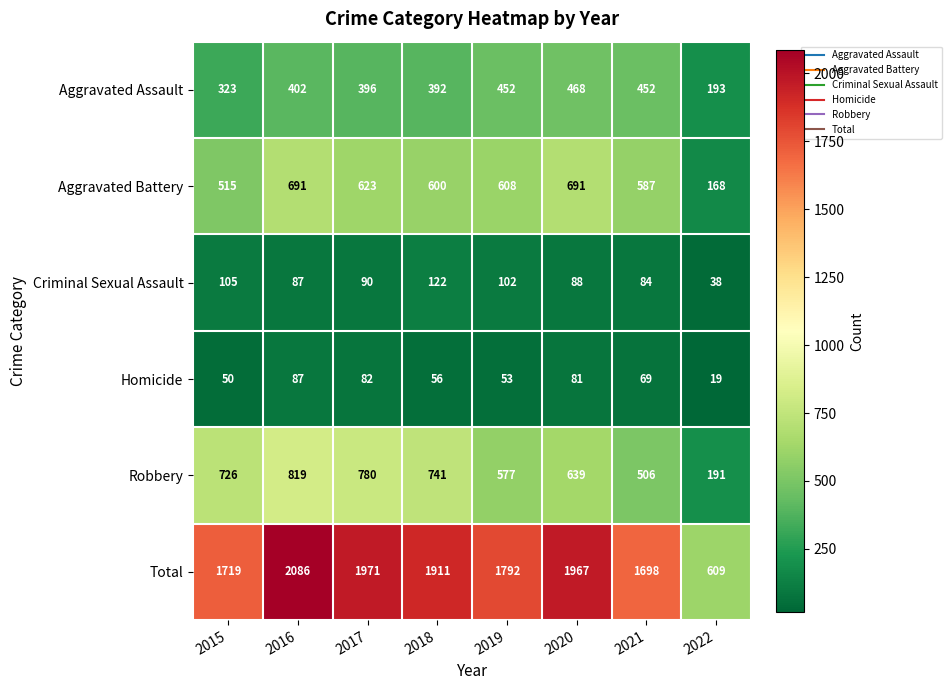

Where is Aggravated Assault nearest to the value 330?

2015